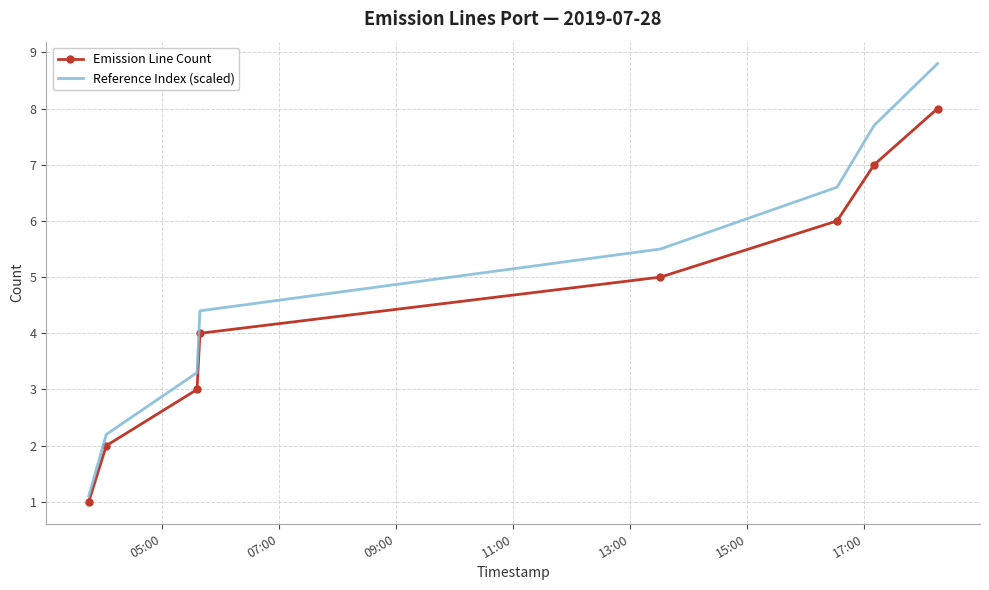

What is the lowest value of the Emission Line Count series?

1.0